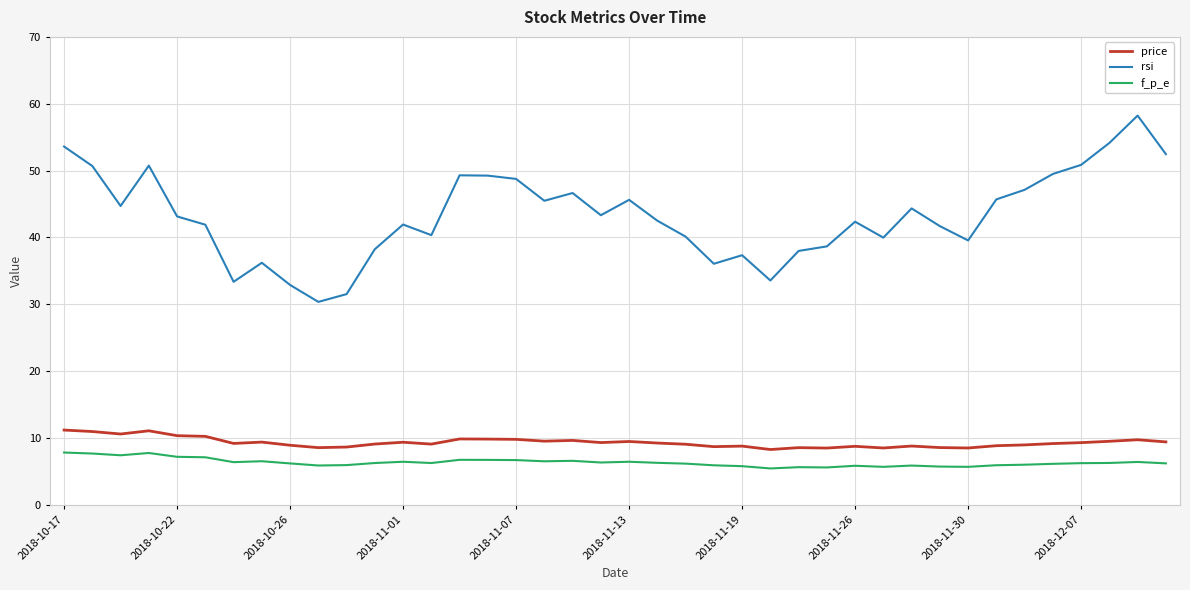

Which series has the largest range (max minus min)?

rsi